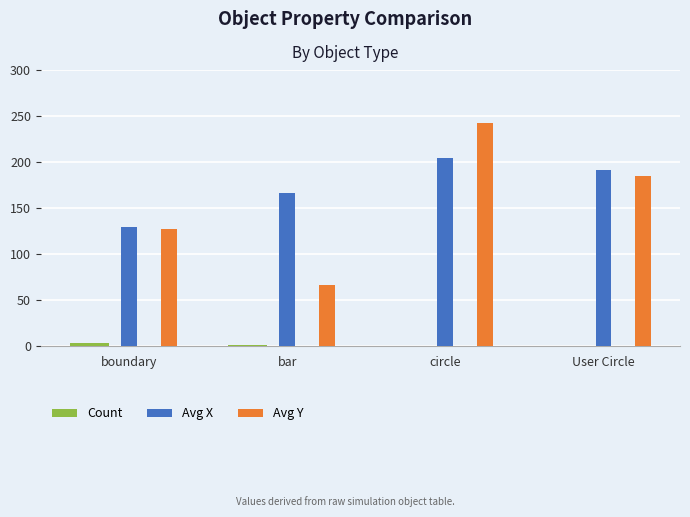

What is the label of the 1st bar from the right?

User Circle